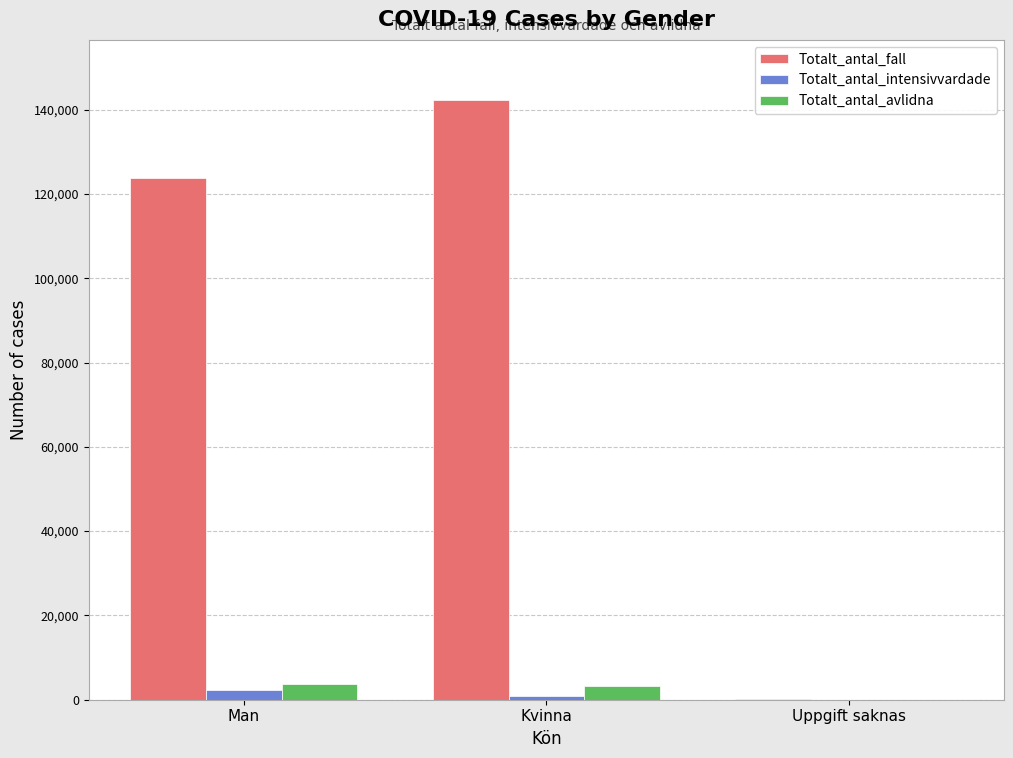

Between Kvinna and Uppgift saknas, which series saw the biggest shift?

Totalt_antal_fall